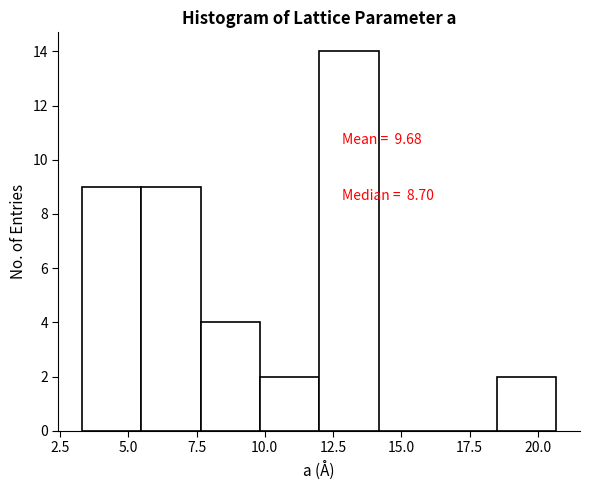

Which range on the x-axis has the tallest bar?

12.0 to 14.0